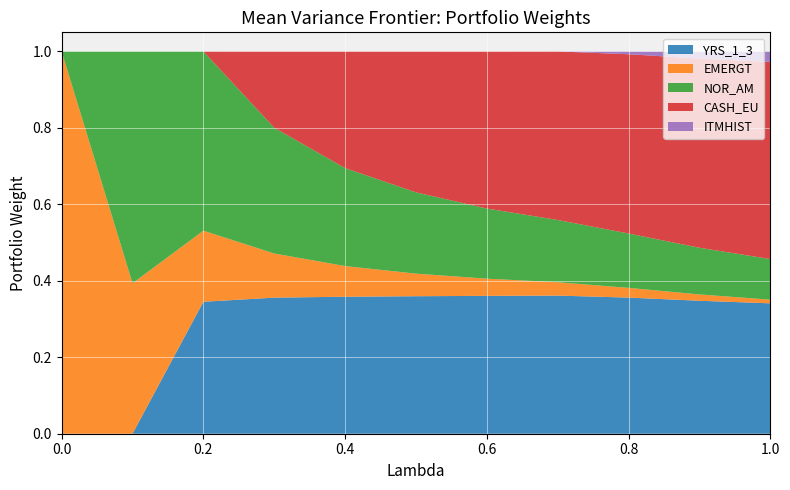

Reading left to right, transcribe all the data shown in this chart.

YRS_1_3: 0.0=0.0	0.1=0.0	0.2=0.3	0.3=0.4	0.4=0.4	0.5=0.4	0.6=0.4	0.7=0.4	0.8=0.4	0.9=0.3	1.0=0.3
EMERGT: 0.0=1.0	0.1=0.4	0.2=0.2	0.3=0.1	0.4=0.1	0.5=0.1	0.6=0.0	0.7=0.0	0.8=0.0	0.9=0.0	1.0=0.0
NOR_AM: 0.0=0.0	0.1=0.6	0.2=0.5	0.3=0.3	0.4=0.3	0.5=0.2	0.6=0.2	0.7=0.2	0.8=0.1	0.9=0.1	1.0=0.1
CASH_EU: 0.0=0.0	0.1=0.0	0.2=0.0	0.3=0.2	0.4=0.3	0.5=0.4	0.6=0.4	0.7=0.4	0.8=0.5	0.9=0.5	1.0=0.5
ITMHIST: 0.0=0.0	0.1=0.0	0.2=0.0	0.3=0.0	0.4=0.0	0.5=0.0	0.6=0.0	0.7=0.0	0.8=0.0	0.9=0.0	1.0=0.0